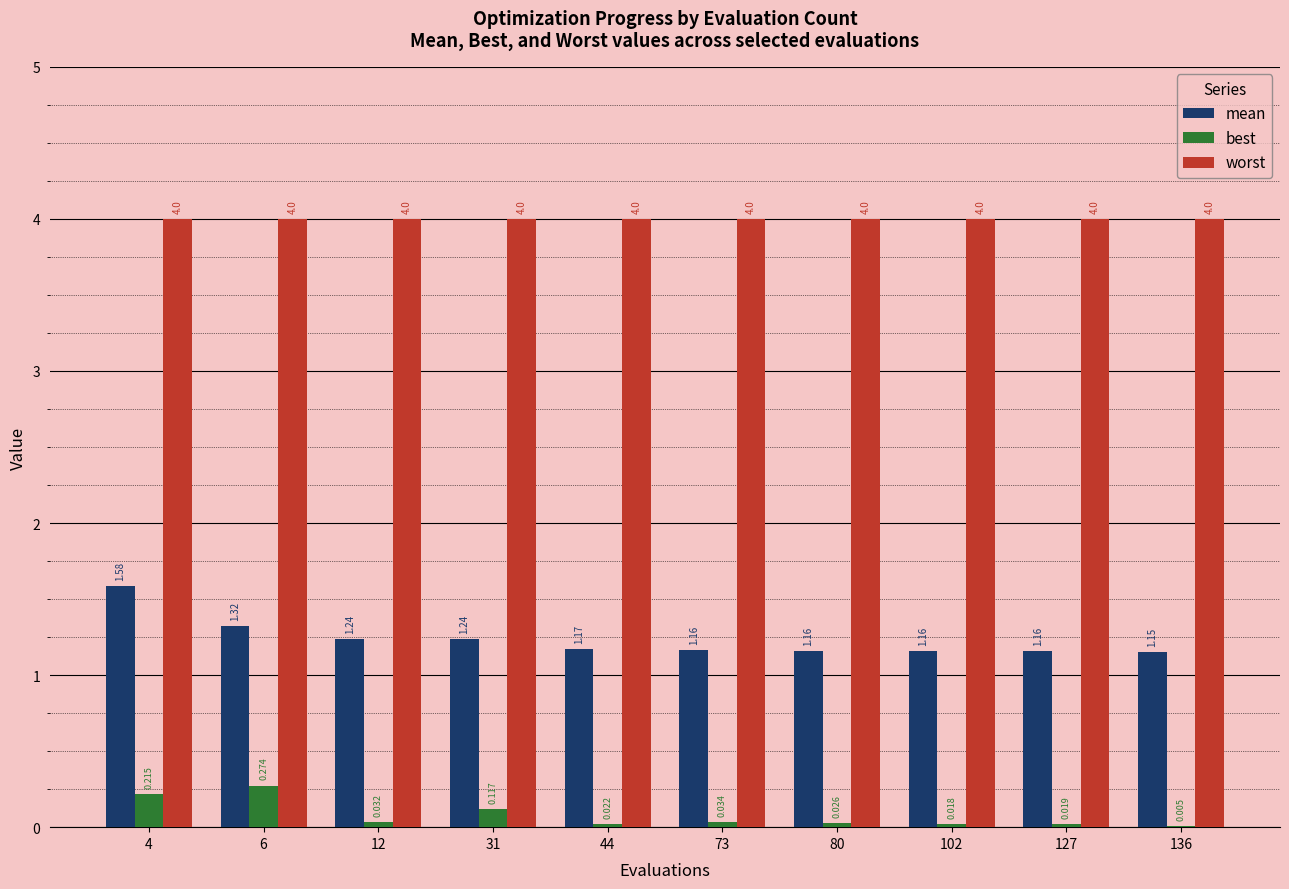

Which series has the largest total across all categories?

worst